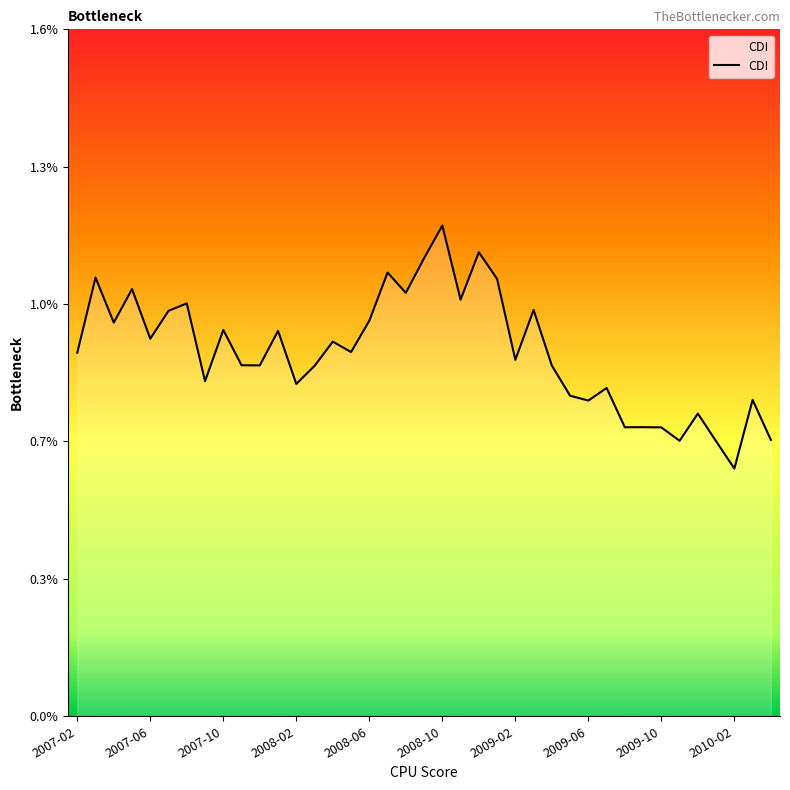

Is this an area chart (filled region under the line)?

Yes